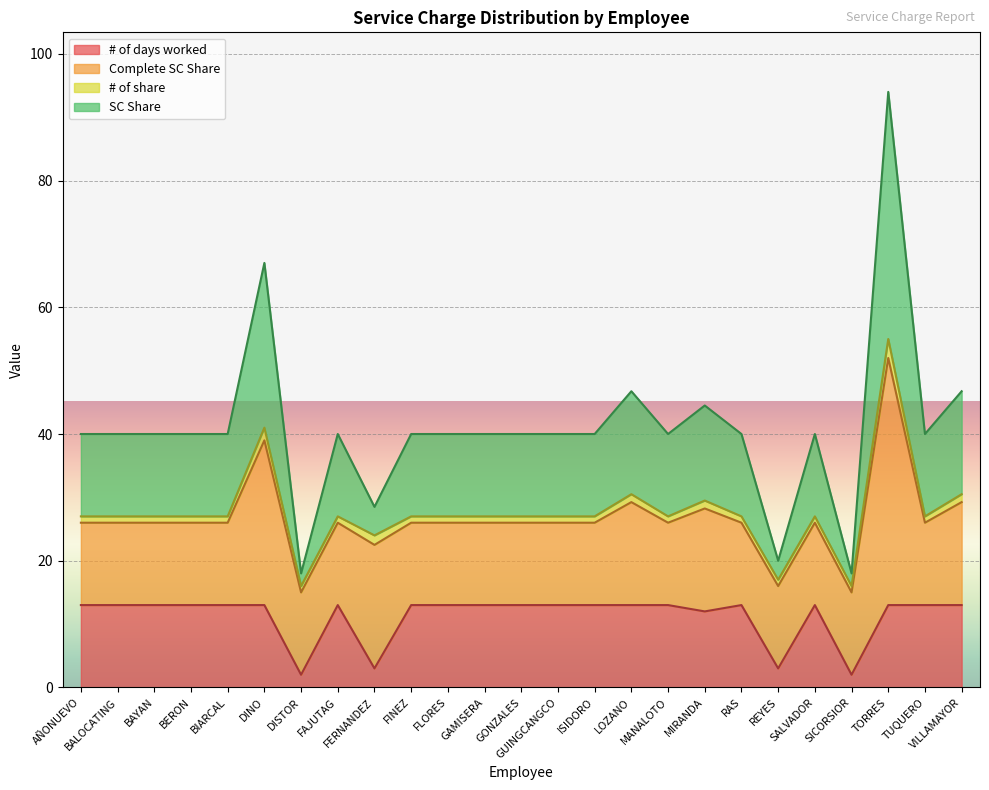

How many lines are shown in the chart?

4